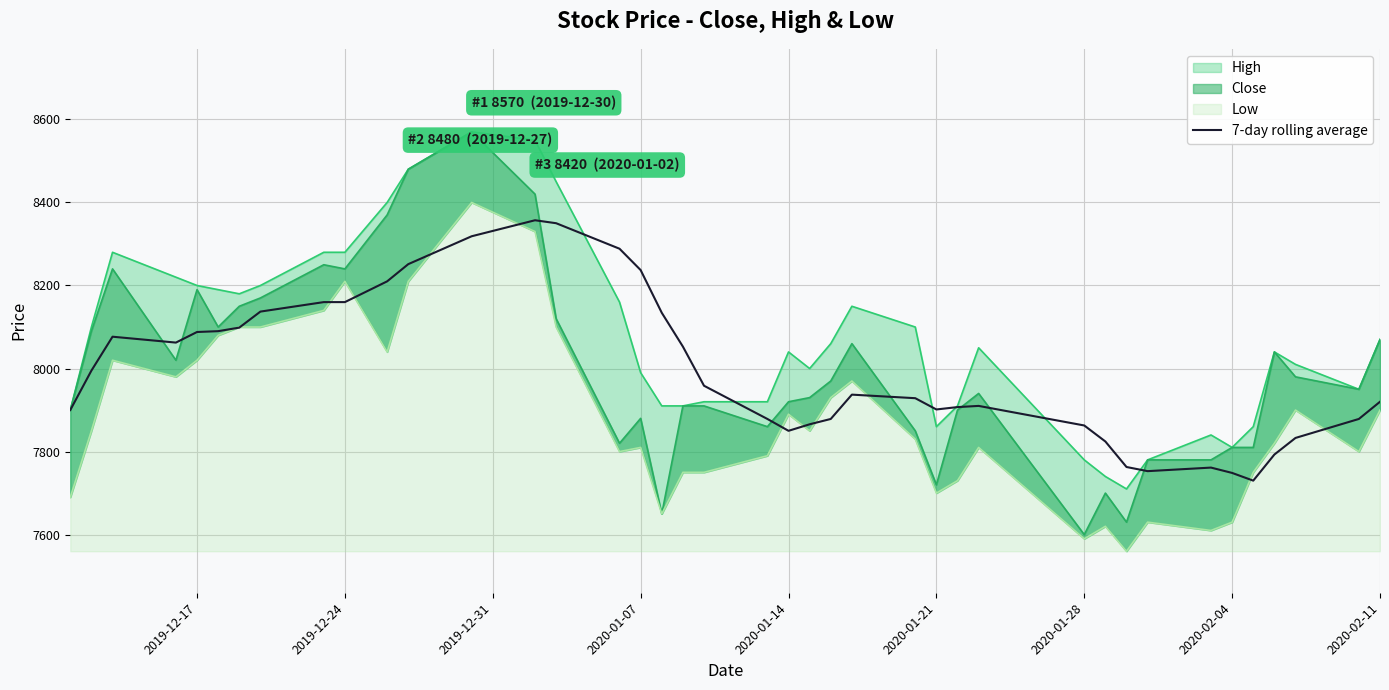

What is the minimum value for 7-day rolling average?

7730.0